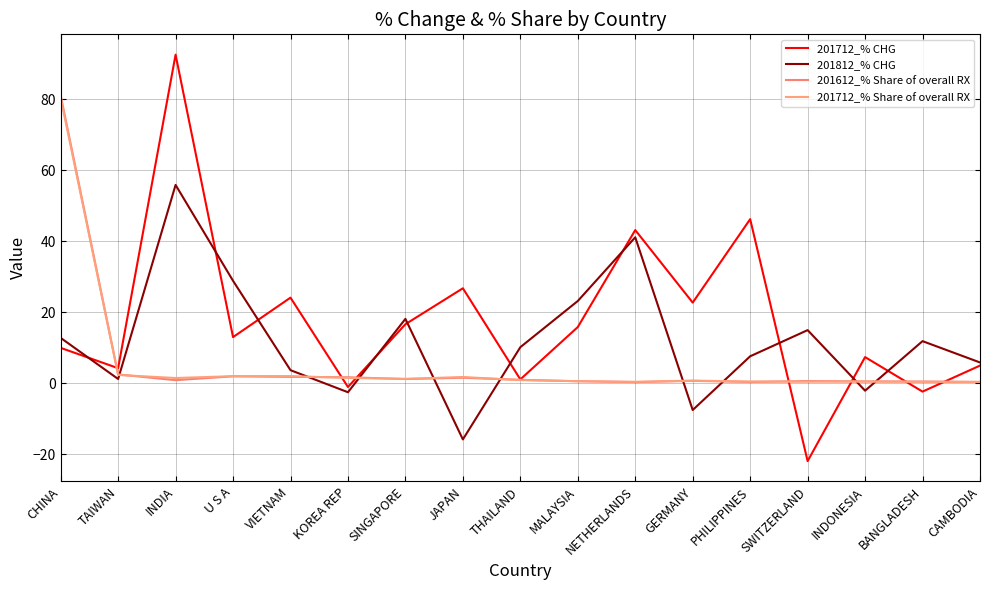

The 201612_% Share of overall RX series shows 0.5 at THAILAND. True or false?

False